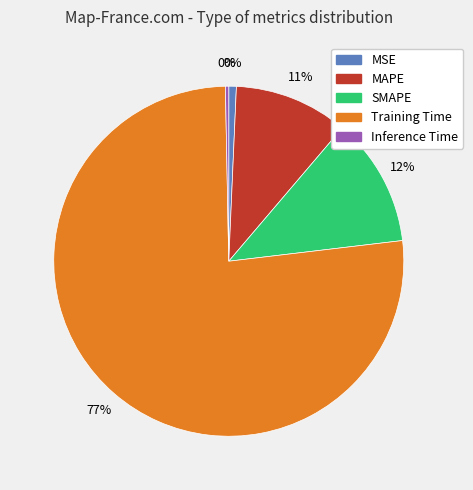

Which slice is the largest?

Training Time